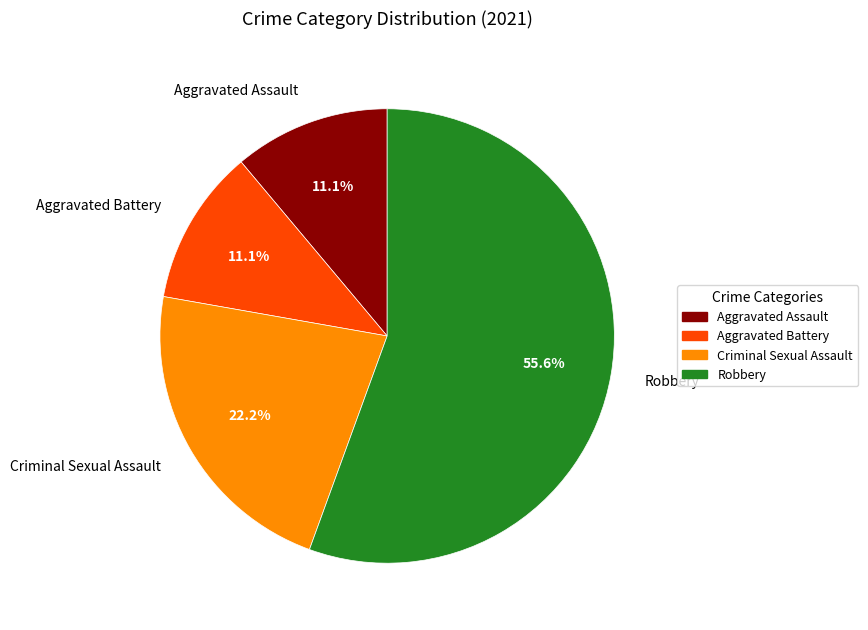

Is there a majority slice in this chart?

Yes